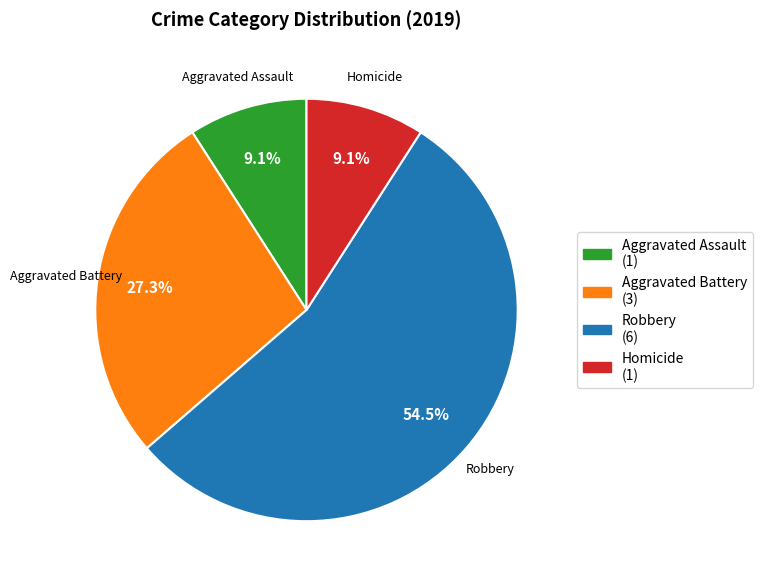

Which slice represents more than half of the pie?

Robbery